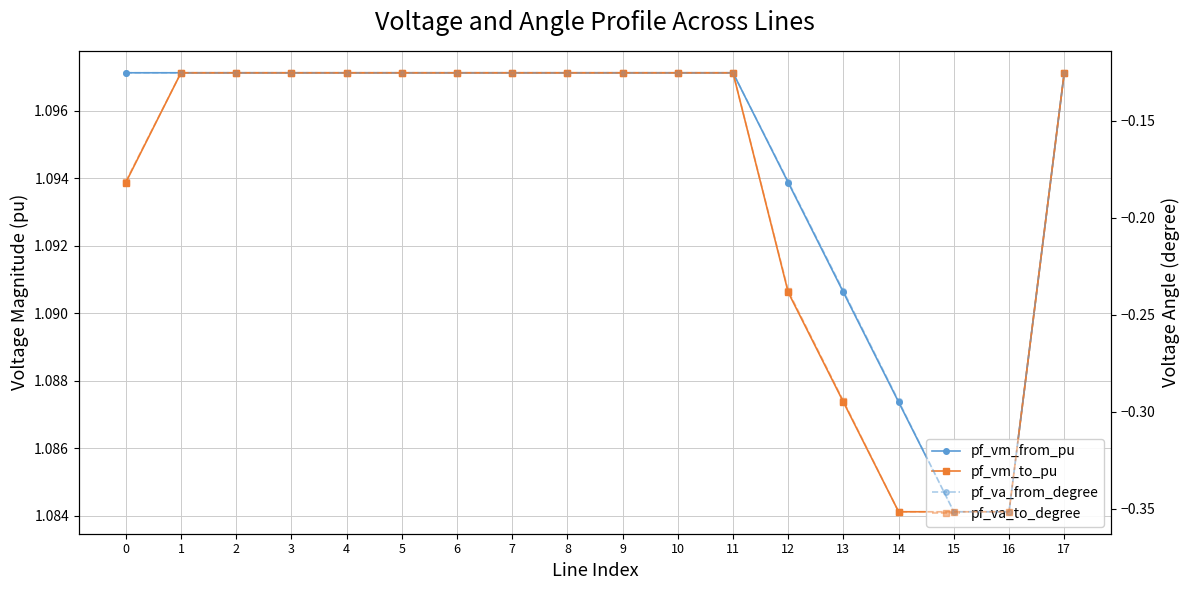

Count the pf_vm_from_pu values in the range 1 to 2.

18